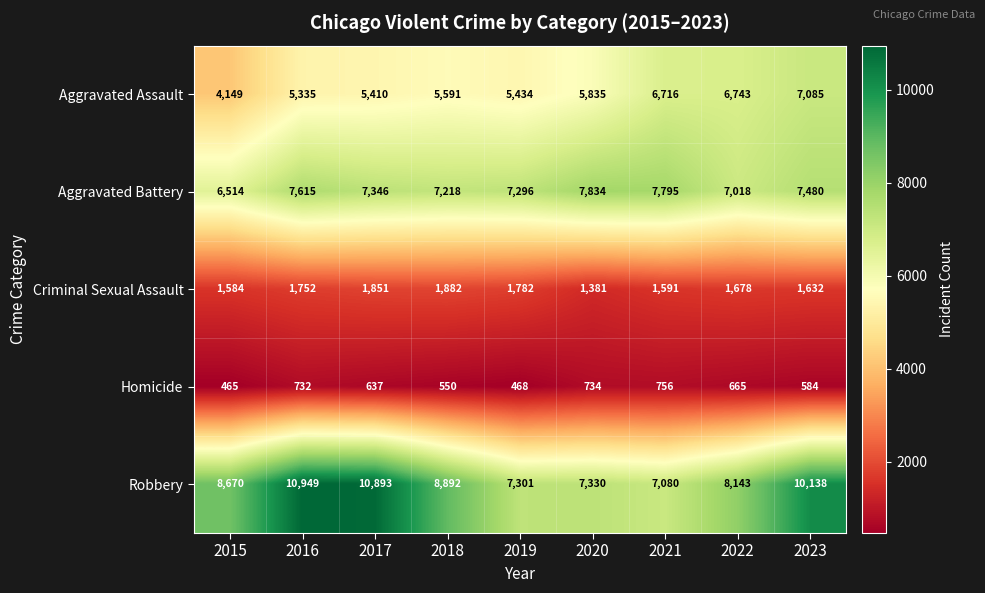

Rank the categories by Homicide value from lowest to highest.

2015, 2019, 2018, 2023, 2017, 2022, 2016, 2020, 2021